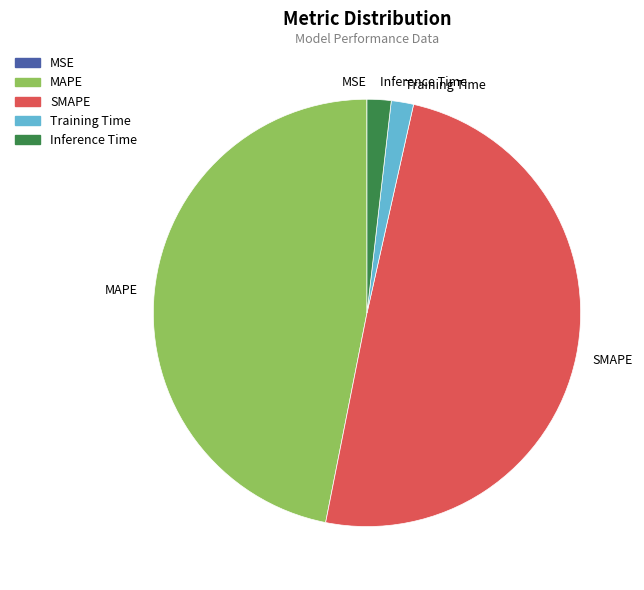

Do SMAPE and Training Time together represent more than half of the pie?

Yes